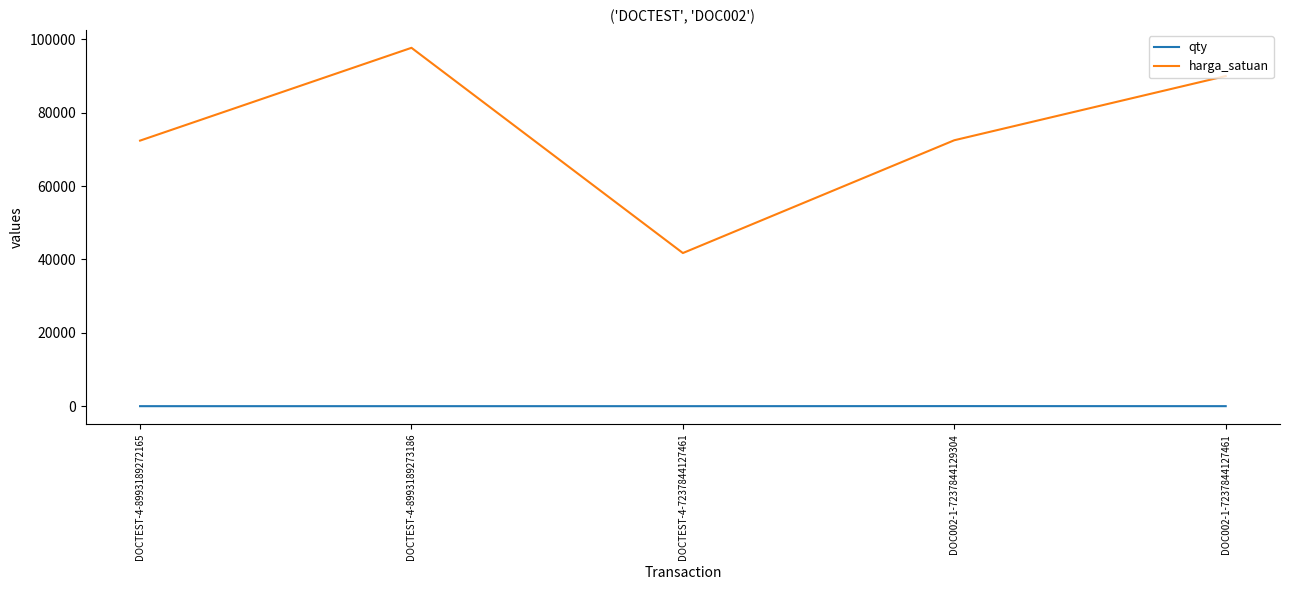

Which series changed the most between DOCTEST-4-8993189272165 and DOC002-1-7237844127461?

harga_satuan